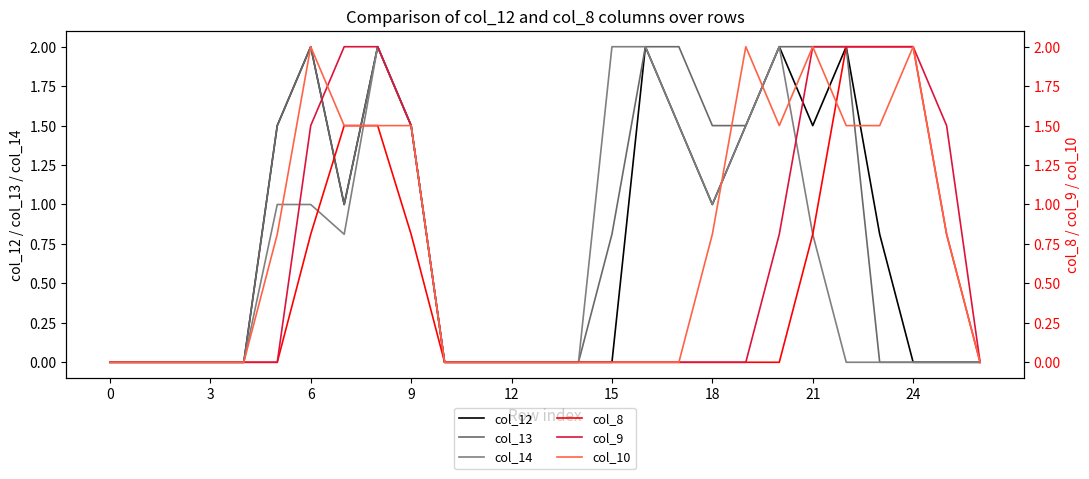

What is the label of the 13th point from the left?

12